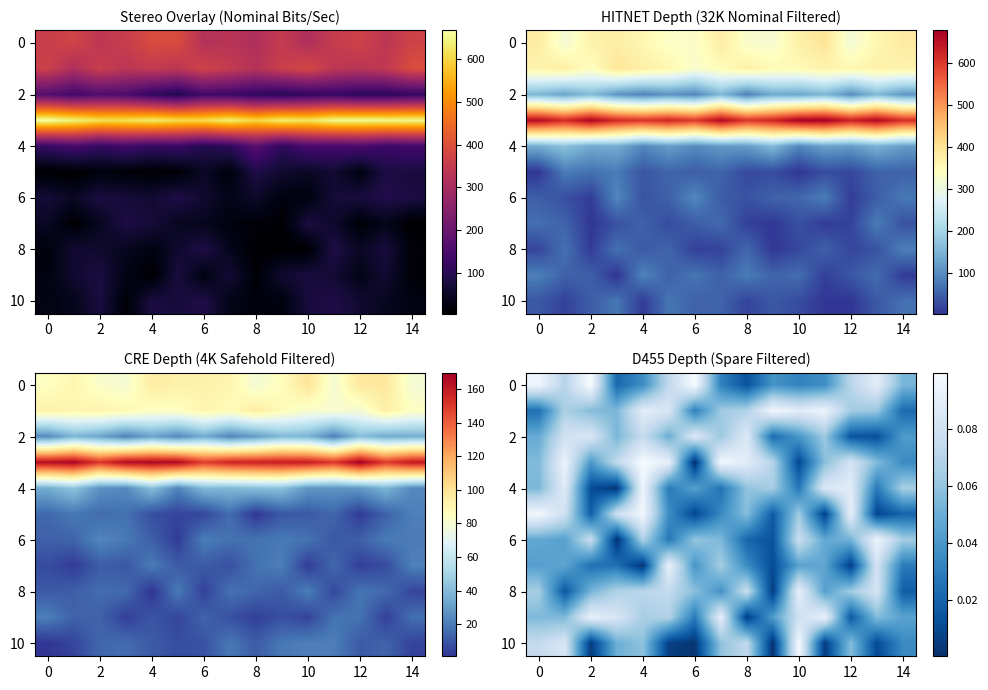

How many row_0 values are between 0 and 1?

15